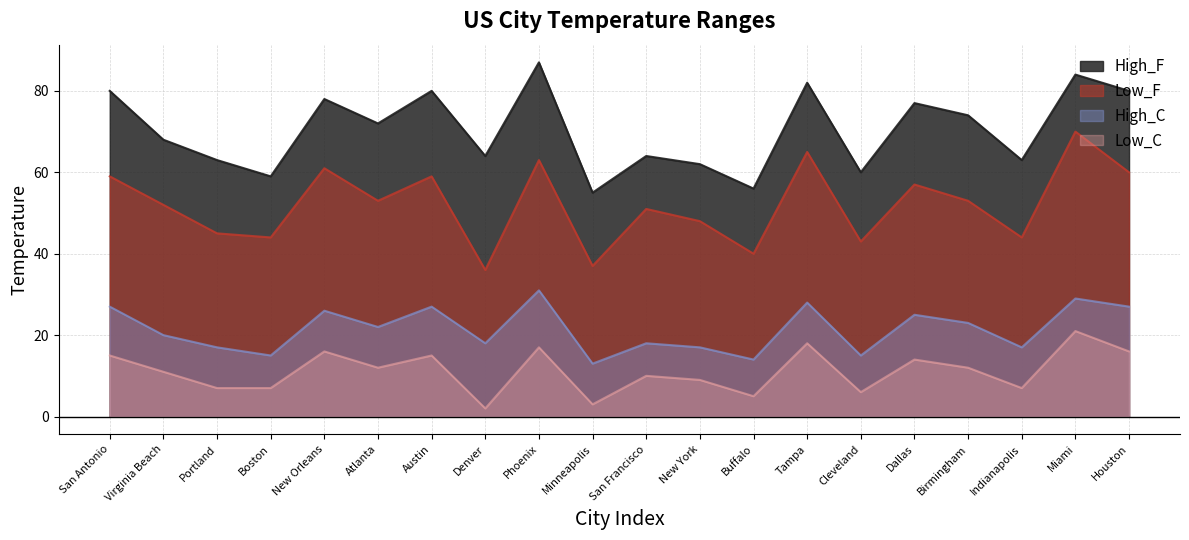

Reading left to right, transcribe all the data shown in this chart.

High_F: 80	68	63	59	78	72	80	64	87	55	64	62	56	82	60	77	74	63	84	80
Low_F: 59	52	45	44	61	53	59	36	63	37	51	48	40	65	43	57	53	44	70	60
High_C: 27	20	17	15	26	22	27	18	31	13	18	17	14	28	15	25	23	17	29	27
Low_C: 15	11	7	7	16	12	15	2	17	3	10	9	5	18	6	14	12	7	21	16